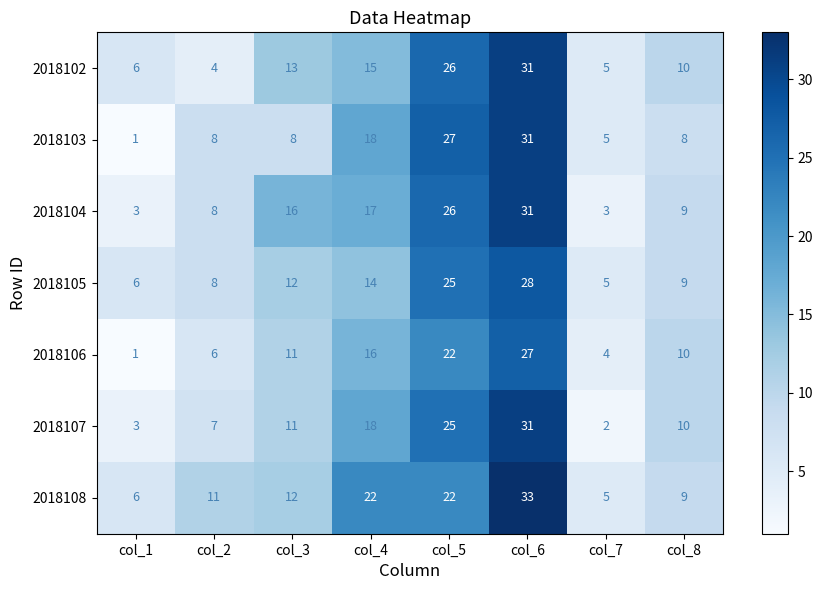

Which label corresponds to the smallest value in the chart?

col_1